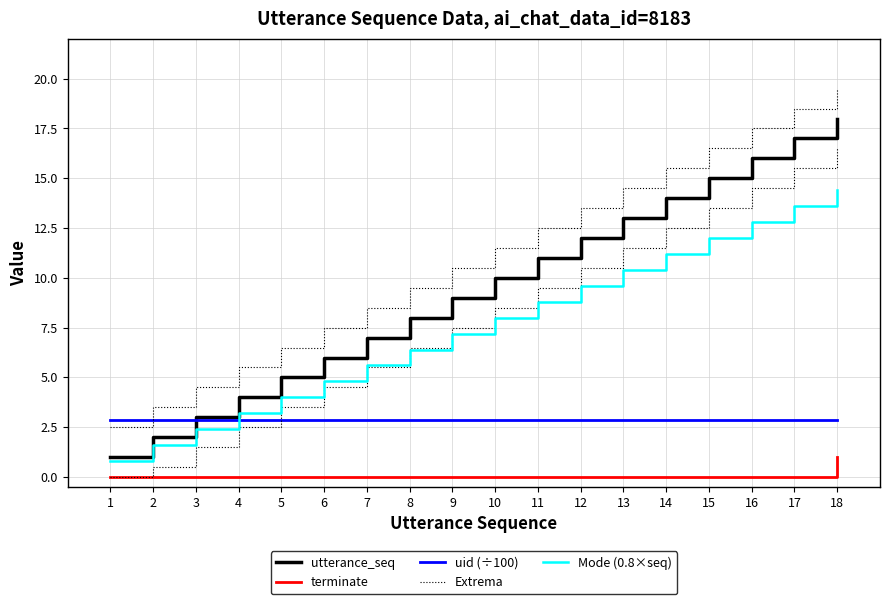

What are all the series names shown in the legend?

utterance_seq, terminate, uid (÷100), Extrema, Mode (0.8×seq)